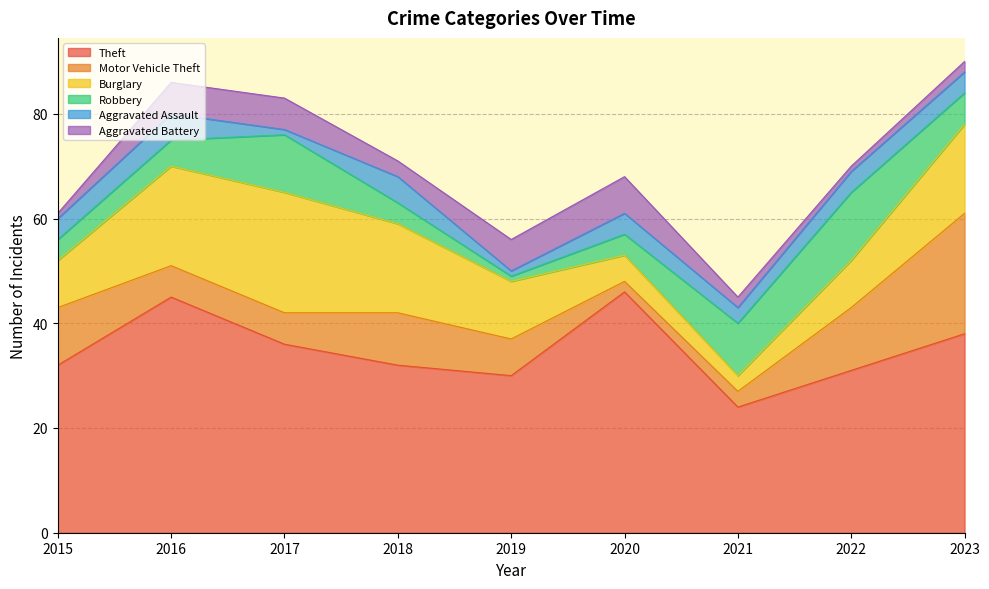

Which category has the lowest value across all series?

2019